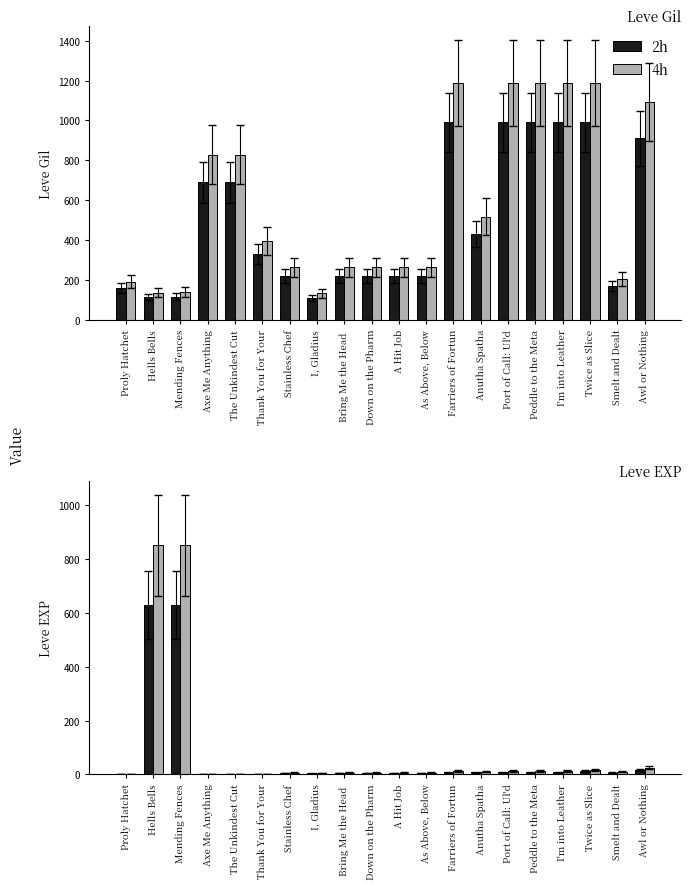

What is the approximate value of 4h at Farriers of Fortun?

12.2